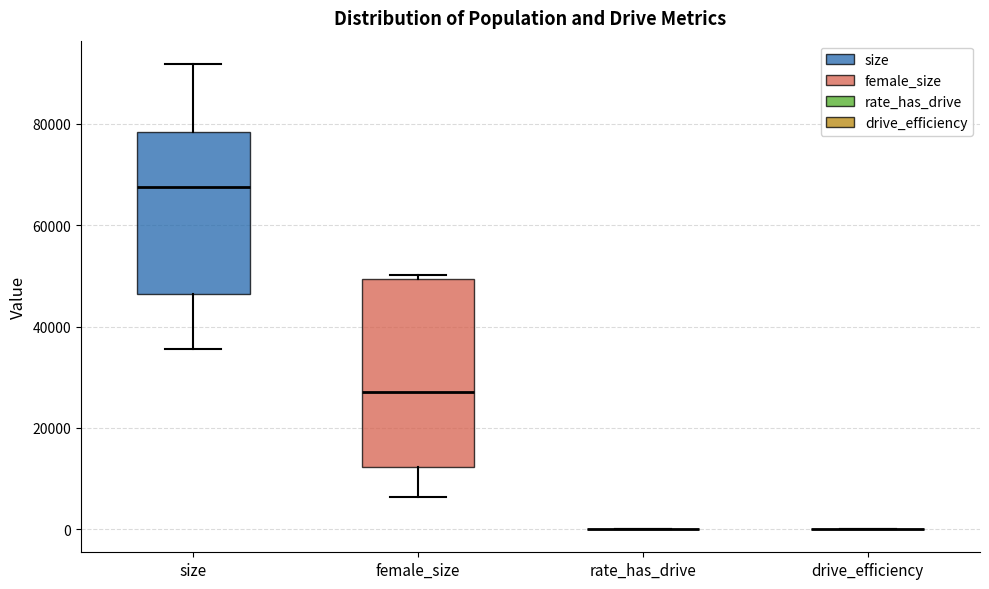

Reading left to right, transcribe this box plot: for each box, give where its median line is, the range the box spans, and where its two whiskers end, as read against the y-axis. The values are not printed on the chart, so give them approximately, as read against the axis.

size: median 68000, box 46000 to 78000, whiskers 36000 to 92000
female_size: median 28000, box 12000 to 50000, whiskers 6000 to 50000 (just above the box's upper edge)
rate_has_drive: box collapsed to a line at 0, whiskers 0 to 0
drive_efficiency: box collapsed to a line at 0, whiskers 0 to 0